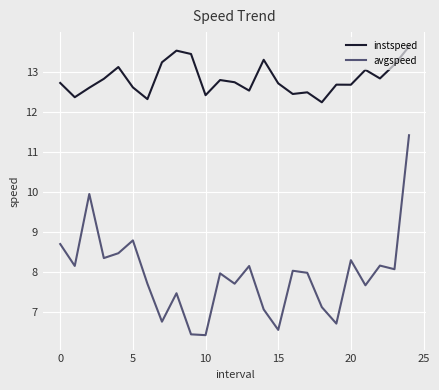

In avgspeed, how many points are lower than both neighbors (excluding endpoints)?

9